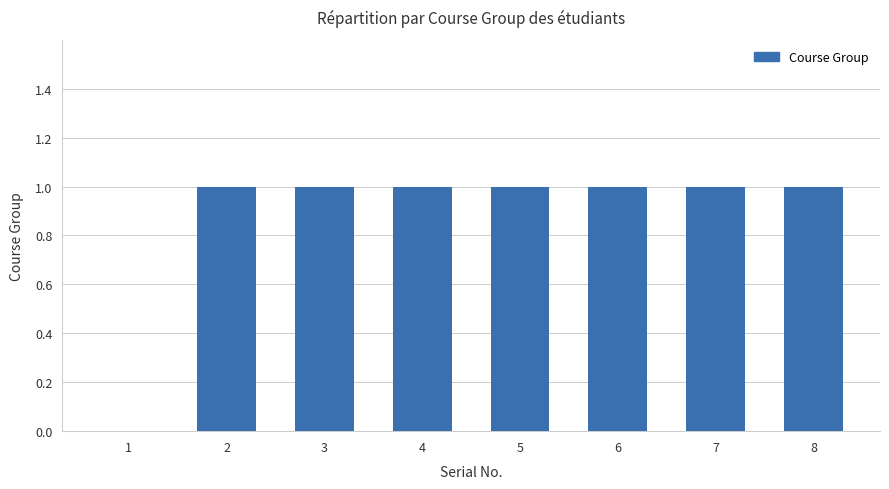

Count the number of categories in the chart.

8